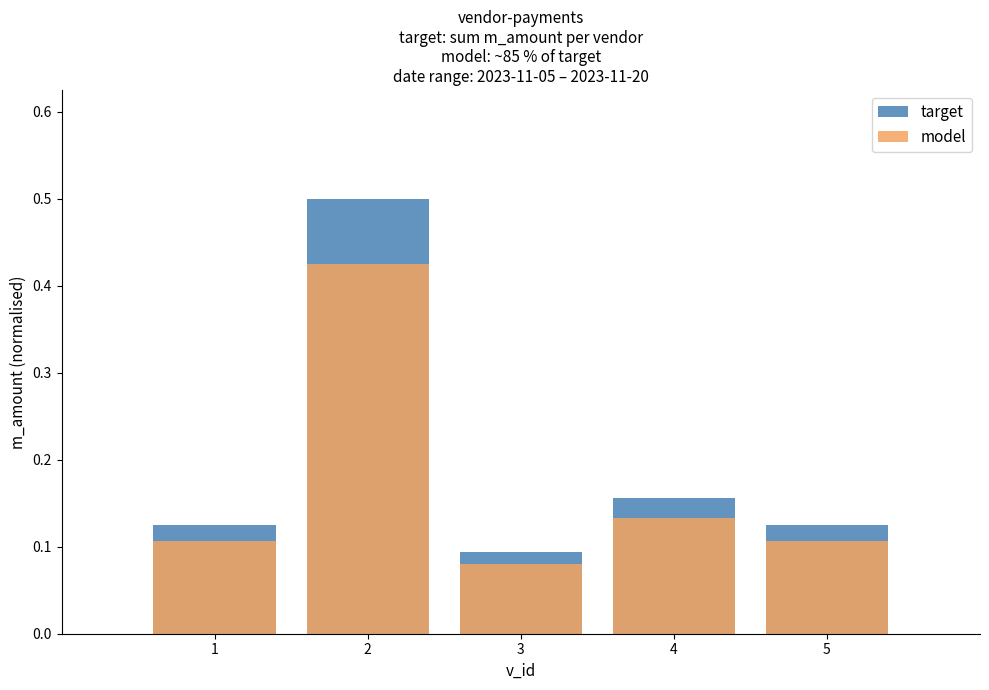

Reading right to left, list all the values displayed in this chart.

target: 5=0.1	4=0.2	3=0.1	2=0.5	1=0.1
model: 5=0.1	4=0.1	3=0.1	2=0.4	1=0.1